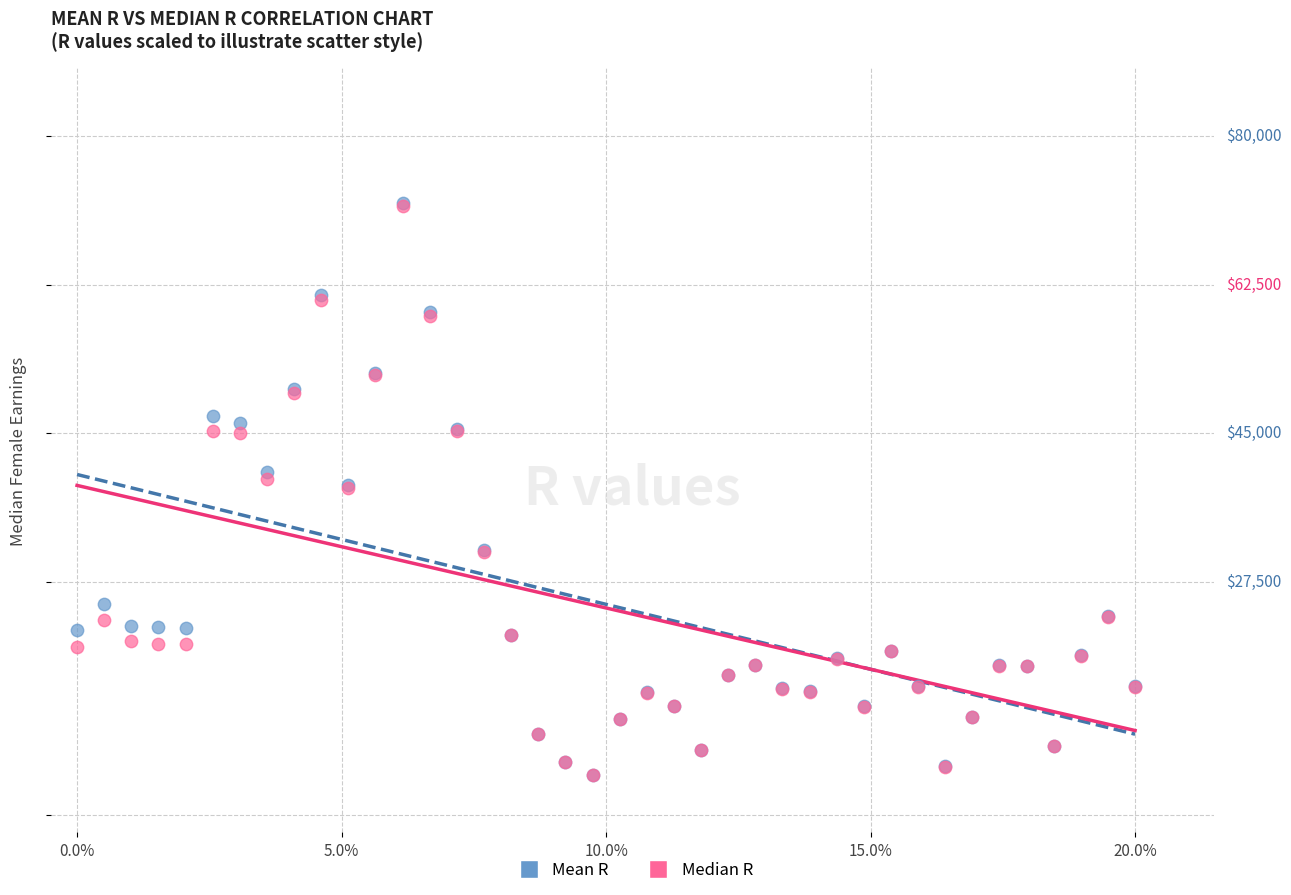

Which series has the widest spread of Y values?

Mean R